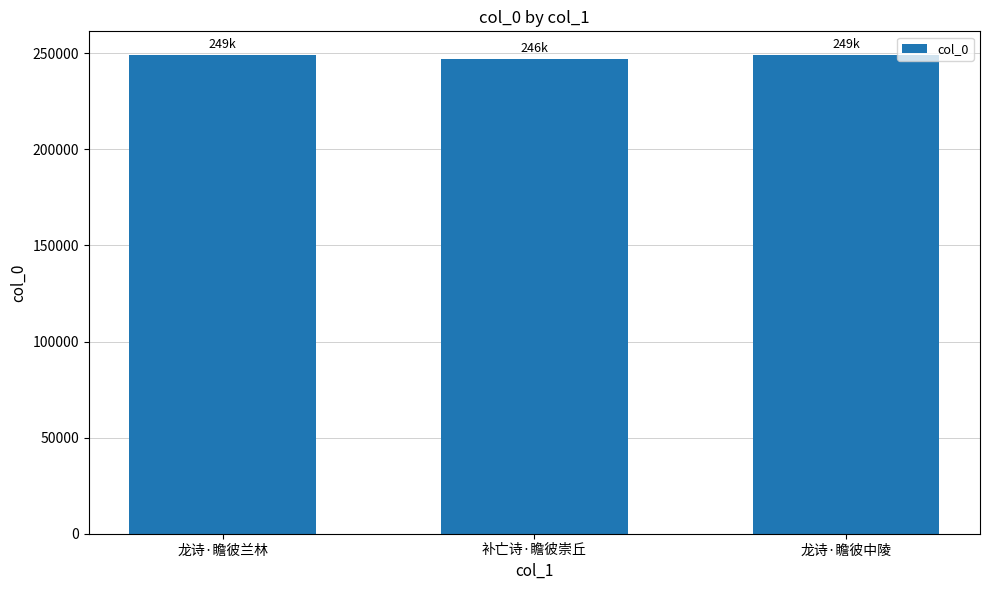

What is the average value?

248306